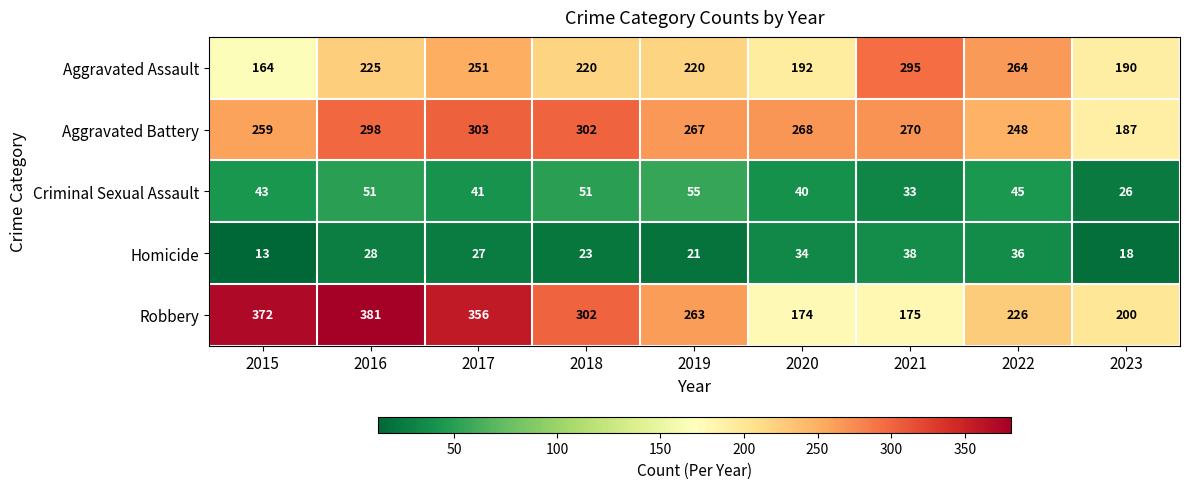

Is it true that Aggravated Assault equals 271 at 2023?

False